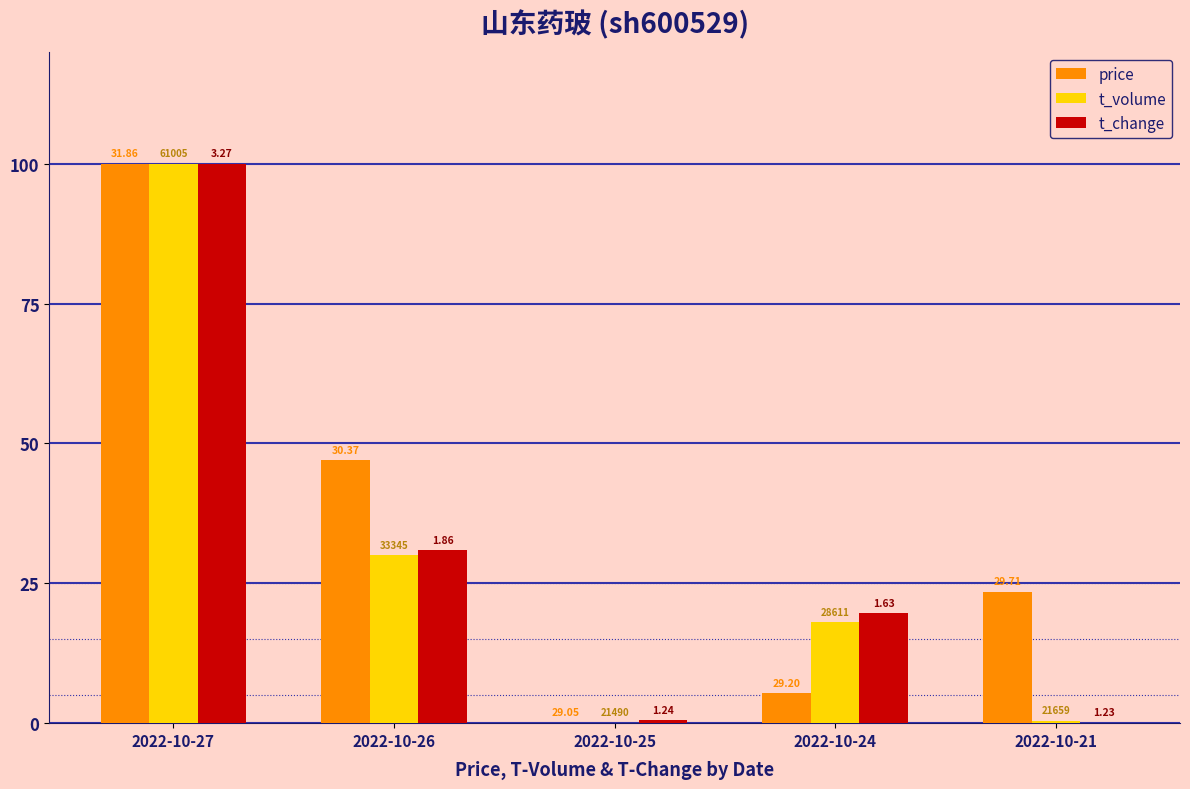

Between 2022-10-25 and 2022-10-26, which is larger?

2022-10-26